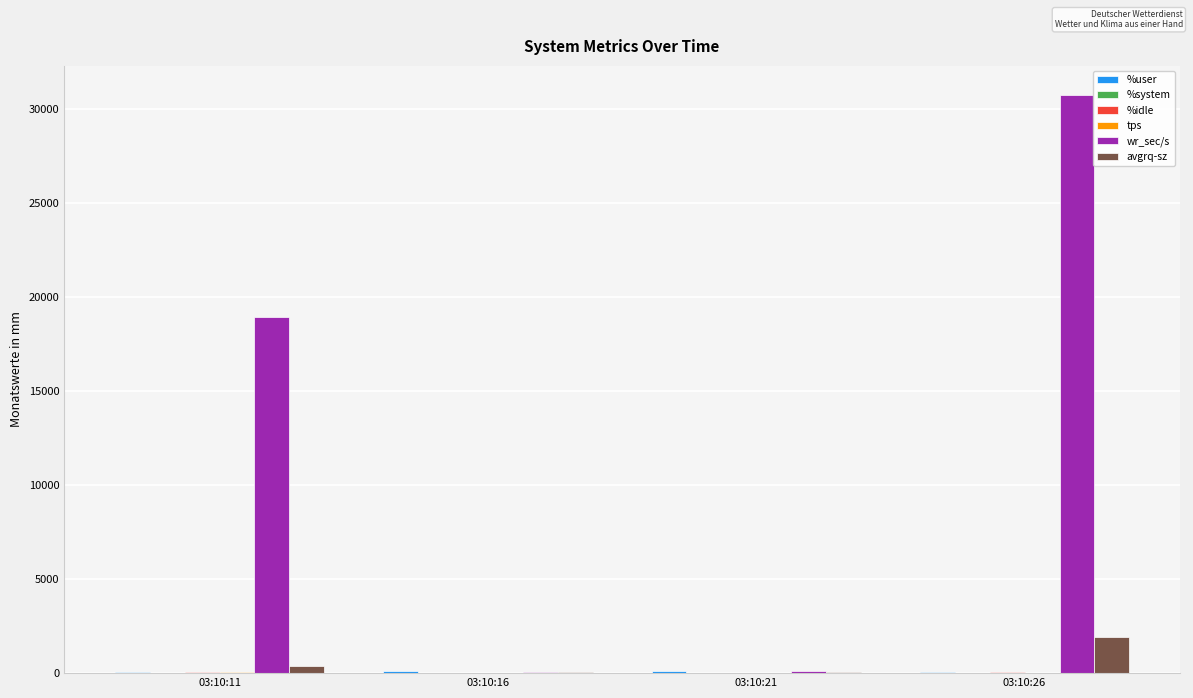

Does the chart contain stacked bars?

No